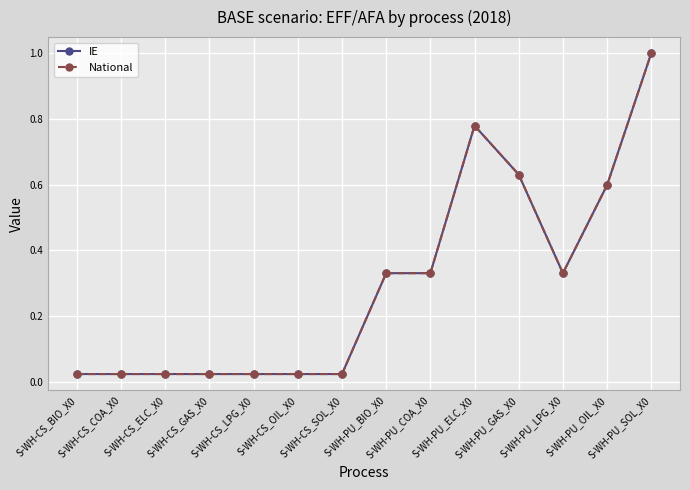

Is this an area chart (filled region under the line)?

No